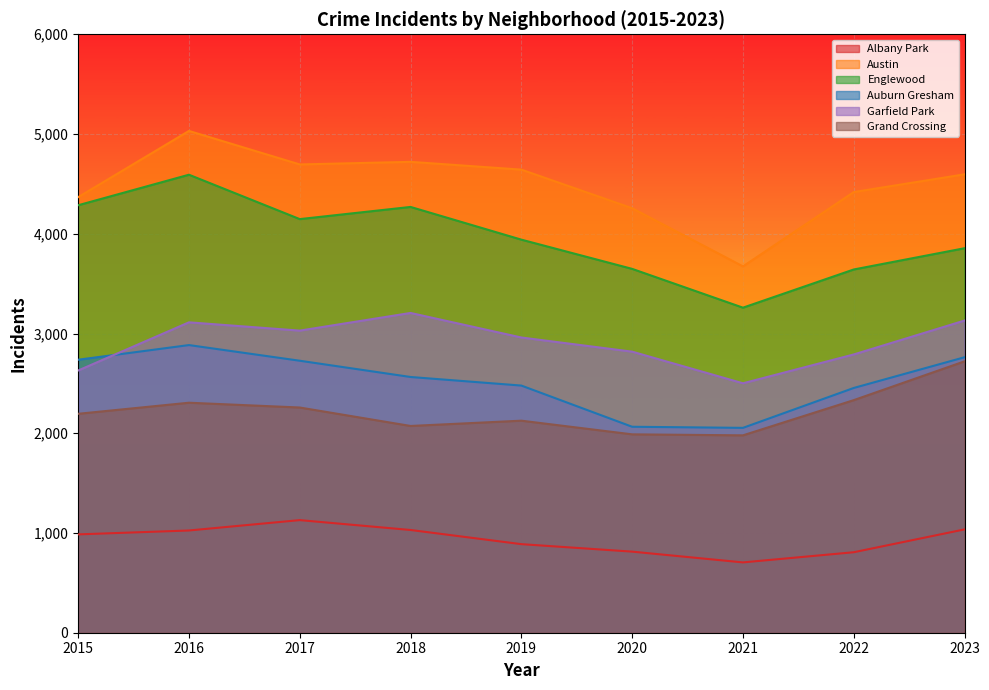

What is the sum of the Englewood values at 2015 and 2022?

7928